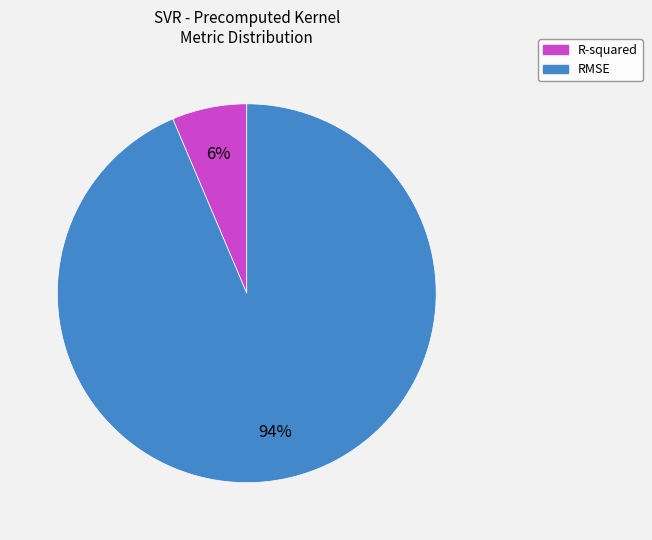

Which has a higher value, RMSE or R-squared?

RMSE